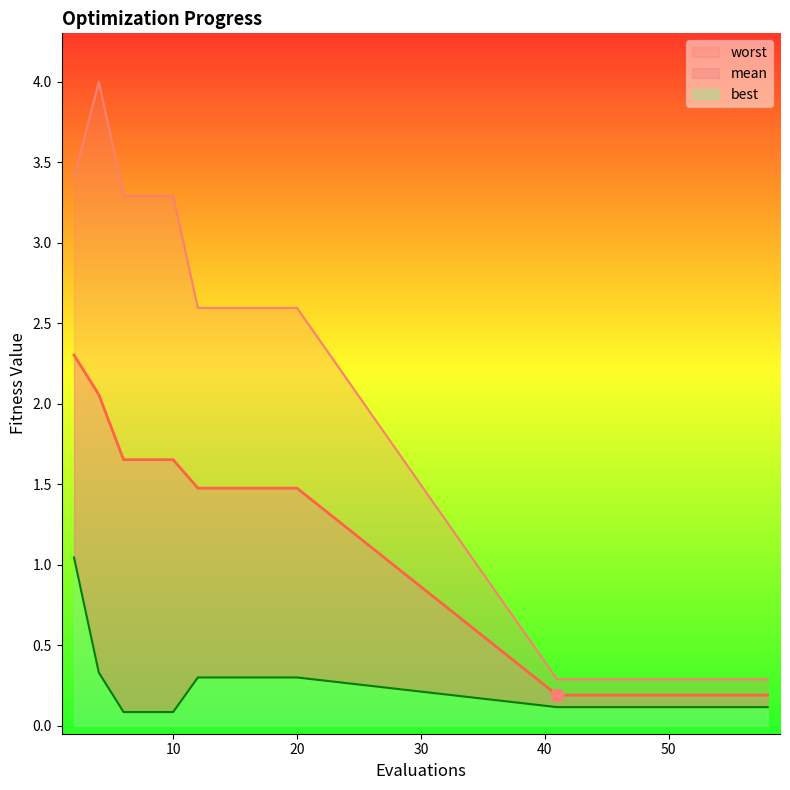

Which series contains the lowest Y value?

best